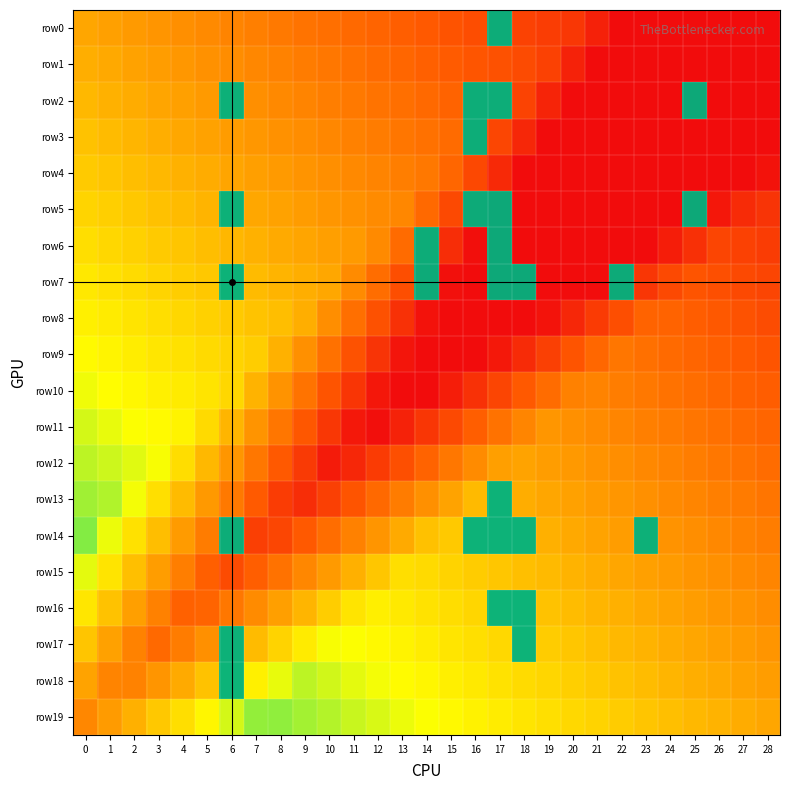

The row_15 series shows 0 at 11. True or false?

True